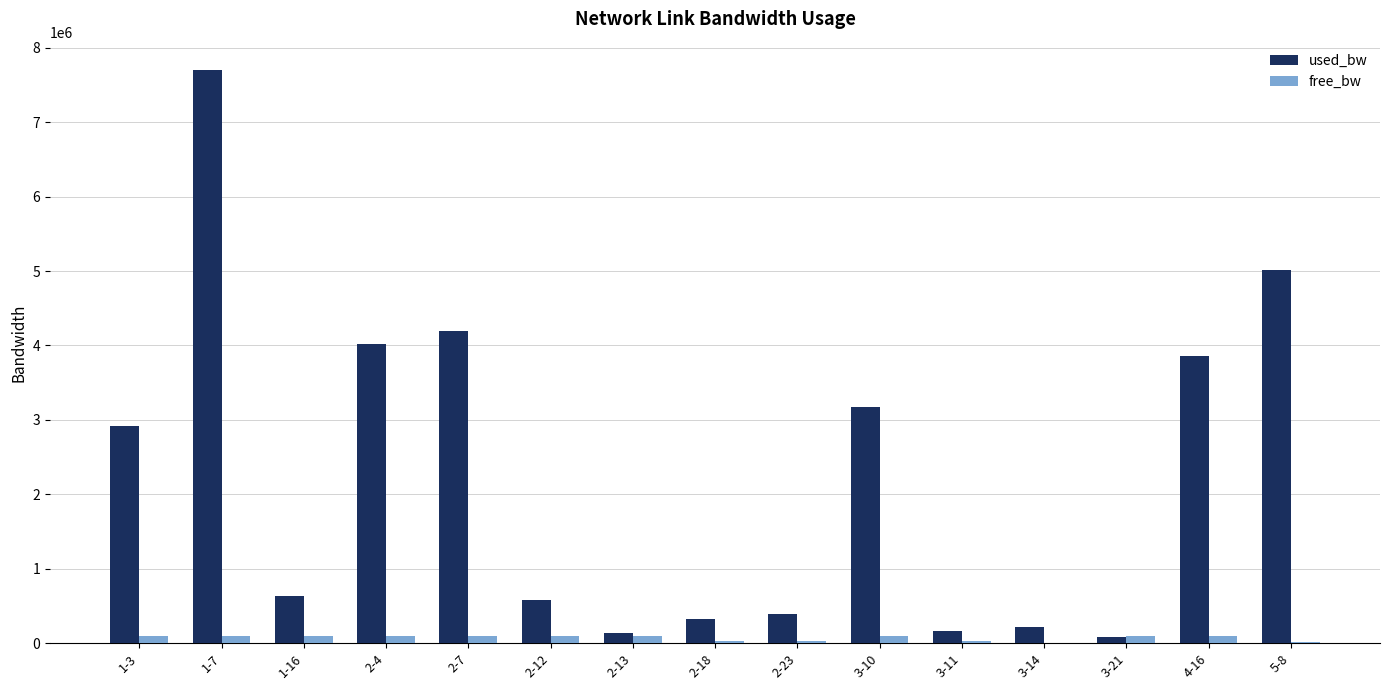

How many groups of bars are there?

15